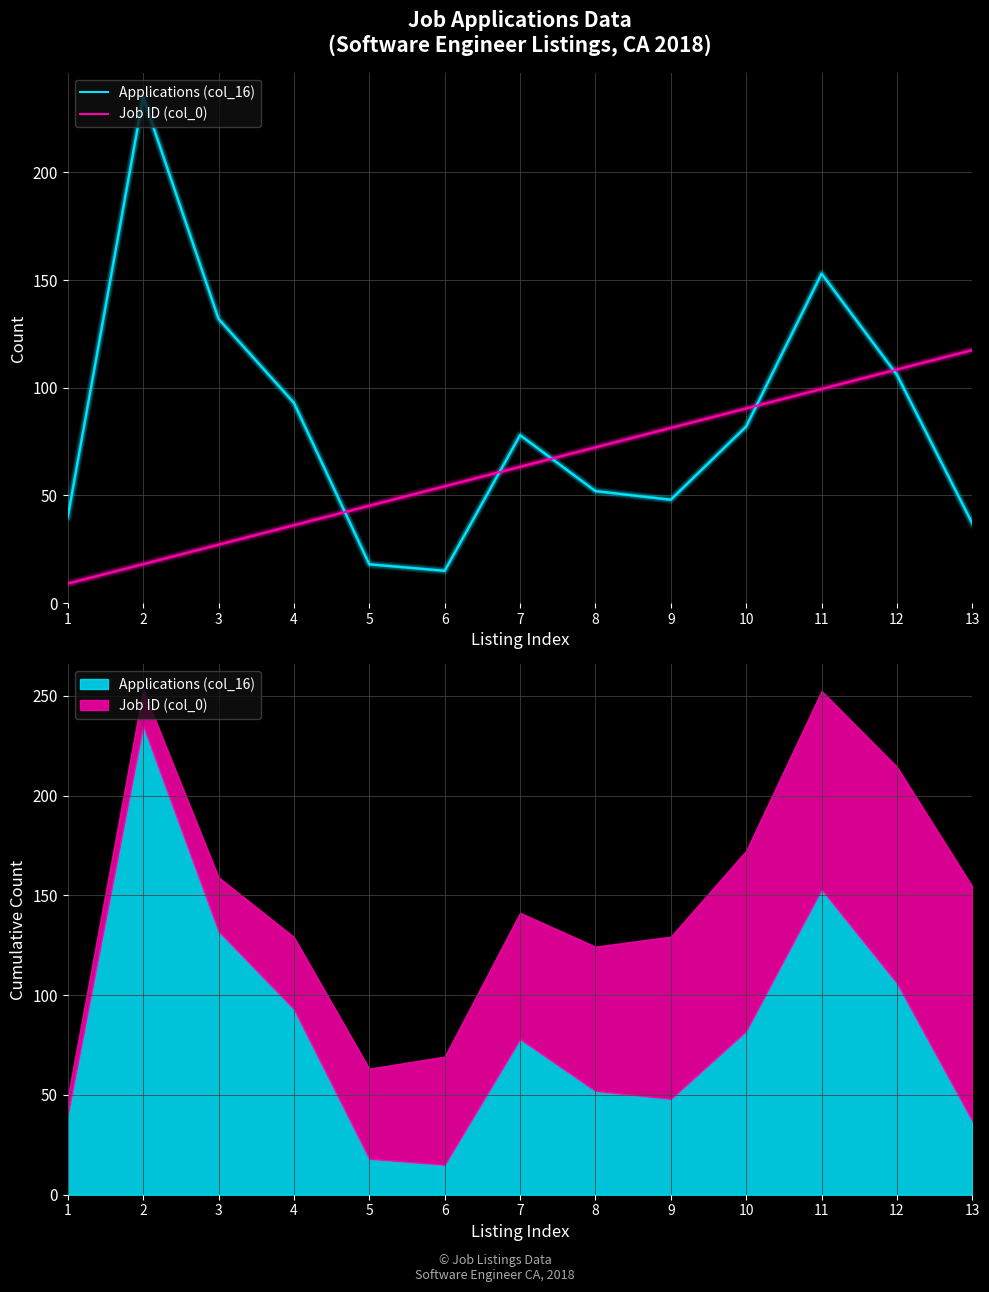

Rank the series by their maximum value, from highest to lowest.

Applications (col_16), Job ID (col_0)